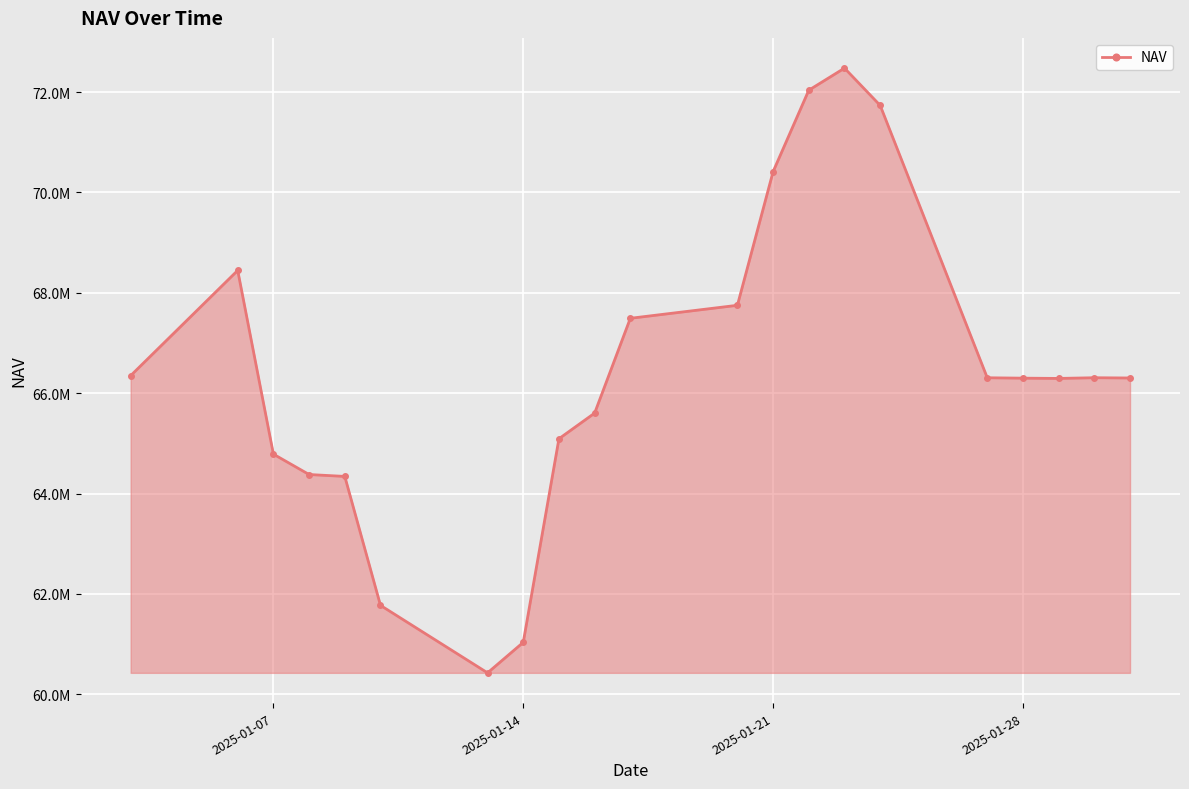

Does the chart have visible grid lines?

Yes